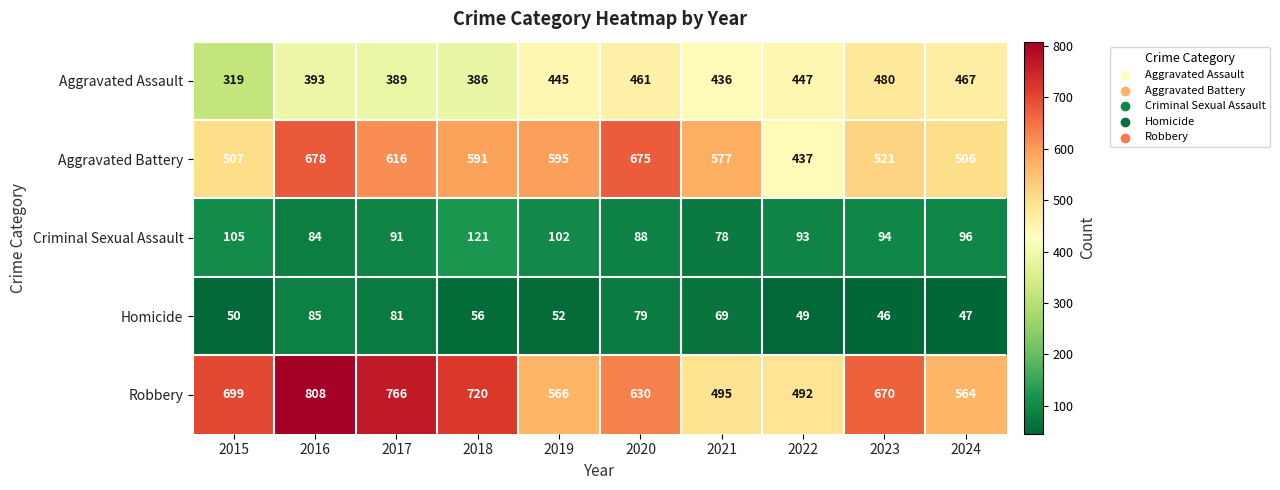

Rank the series by their maximum value, from highest to lowest.

Robbery, Aggravated Battery, Aggravated Assault, Criminal Sexual Assault, Homicide